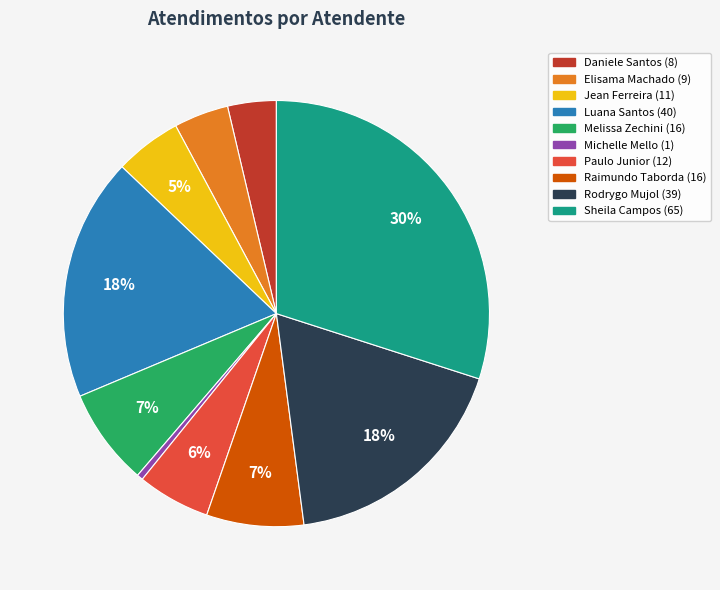

Does any single category account for the majority?

No